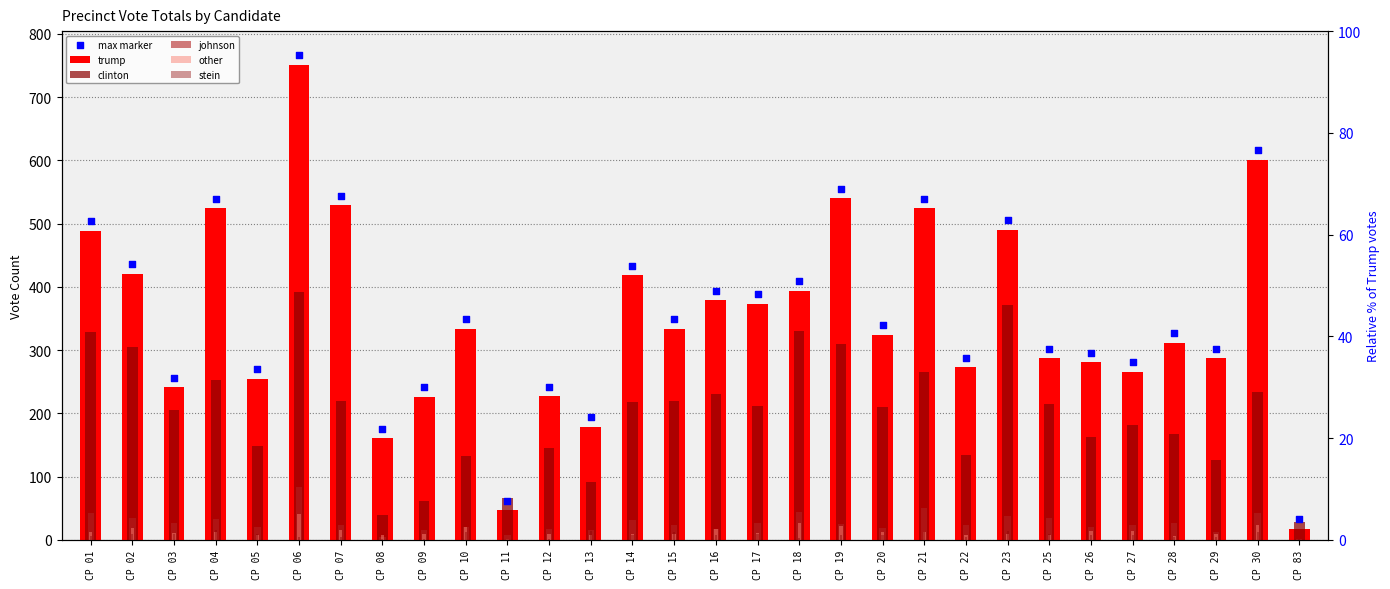

Is the value of other at CP 02 greater than the value of johnson at CP 28?

No